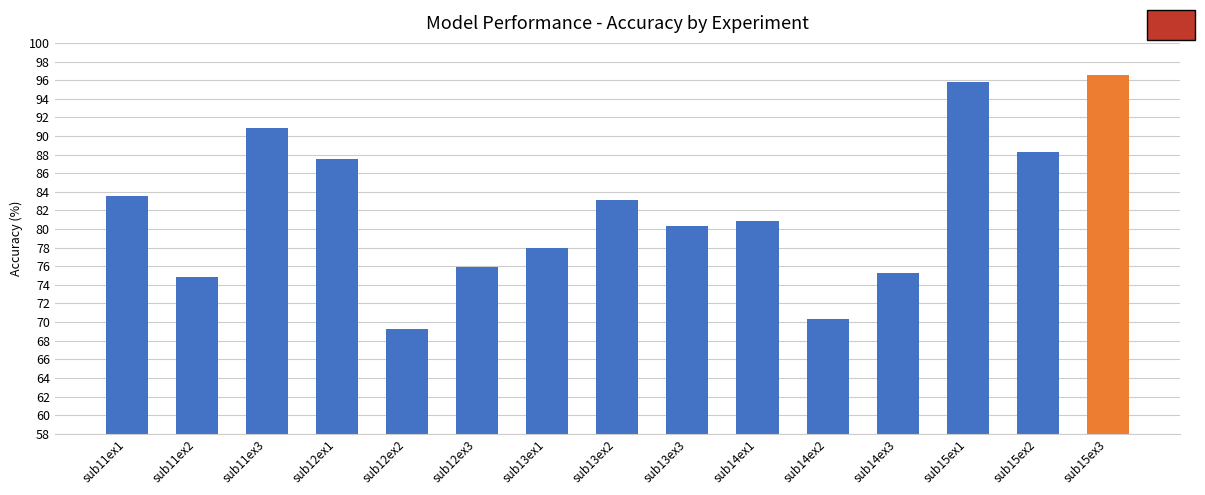

Which label corresponds to the largest value in the chart?

sub15ex3